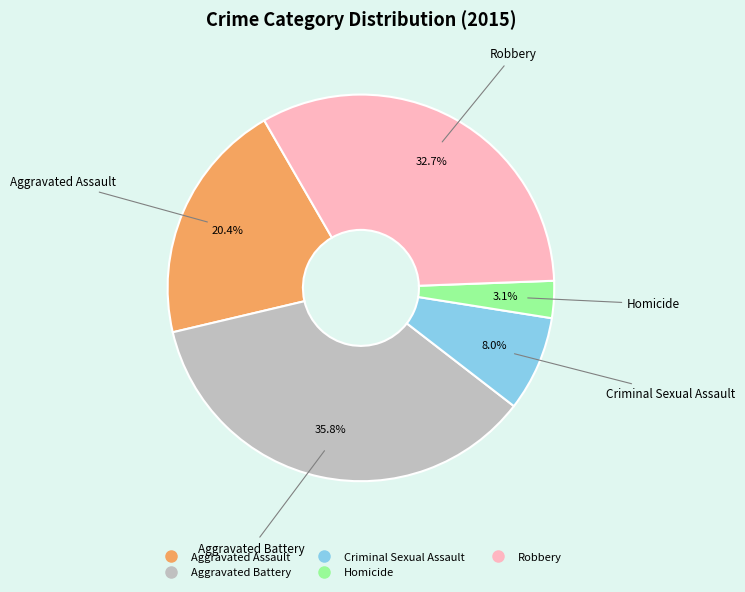

How many segments does this pie chart have?

5